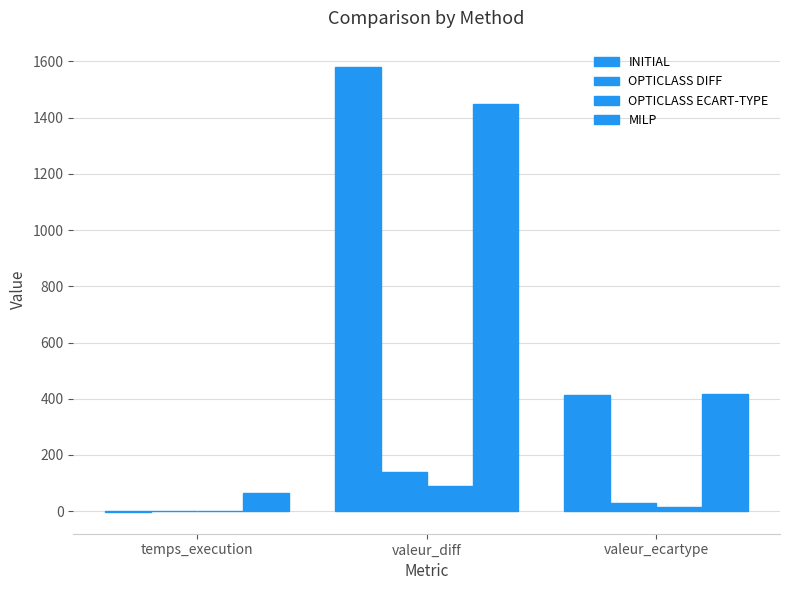

How many values in the OPTICLASS DIFF series exceed 30?

2